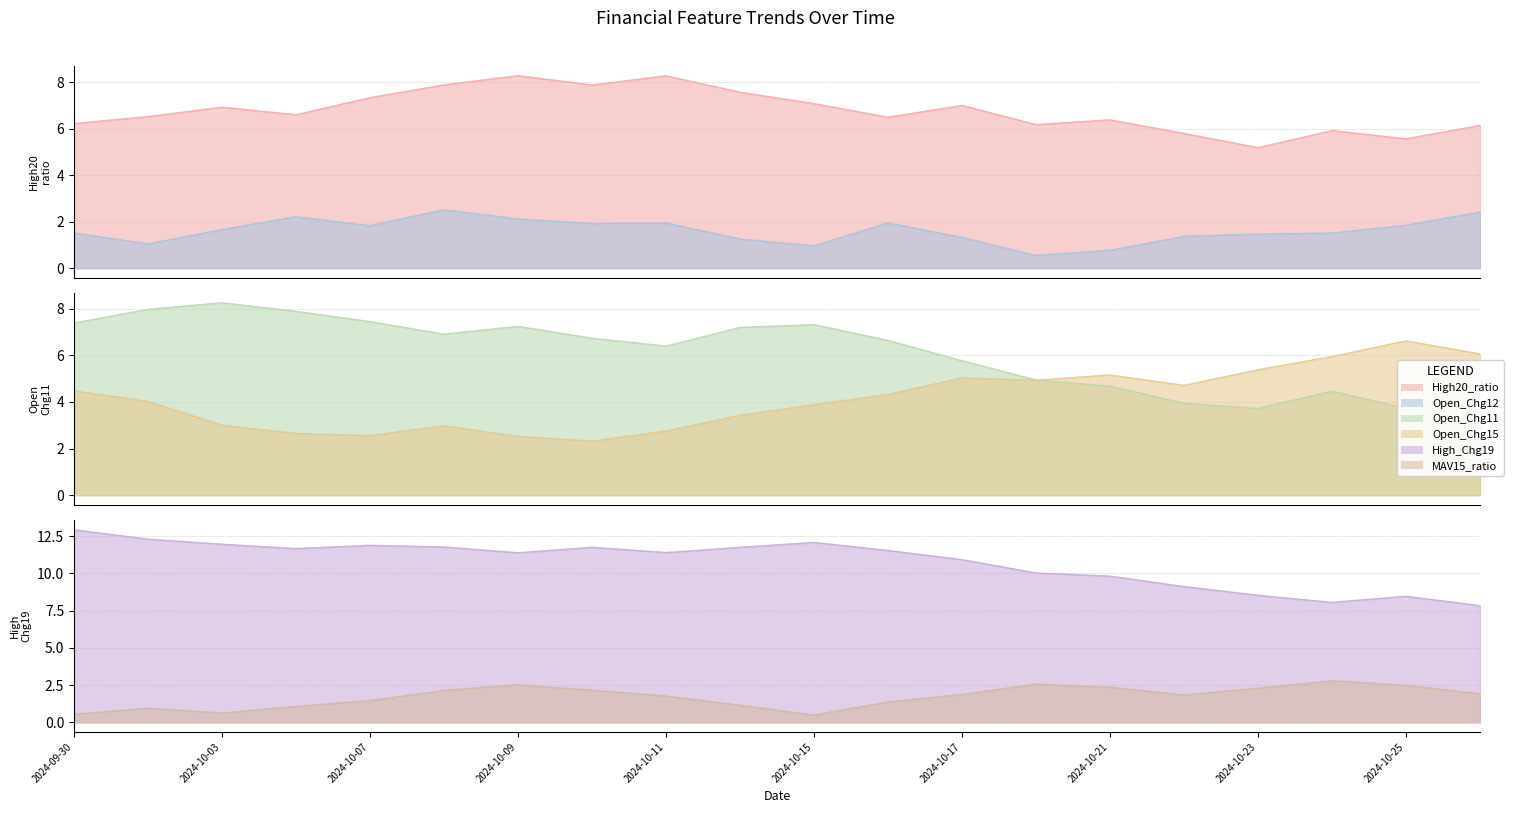

What is the difference between the Open_Chg15 values at 2024-10-15 and 2024-10-28?

2.2